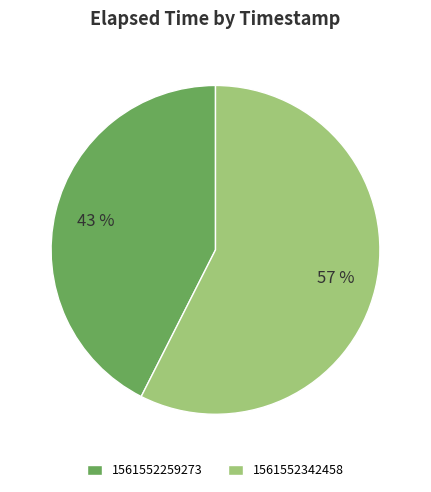

Count the number of slices in the pie.

2